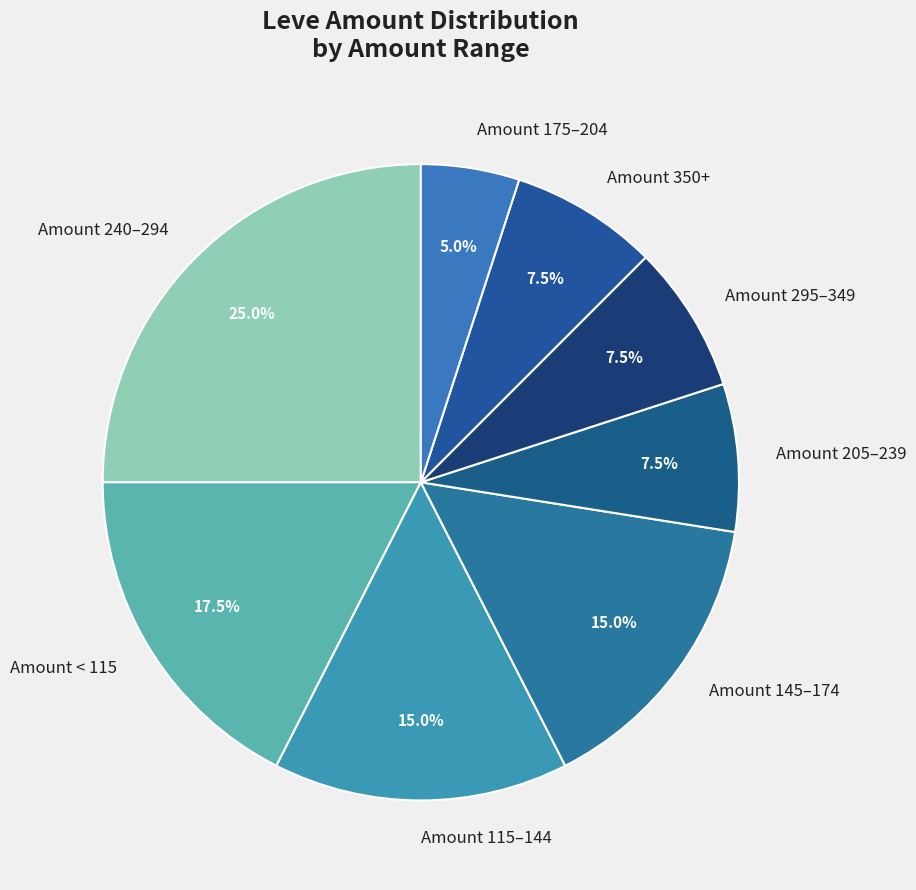

Count the number of slices in the pie.

8